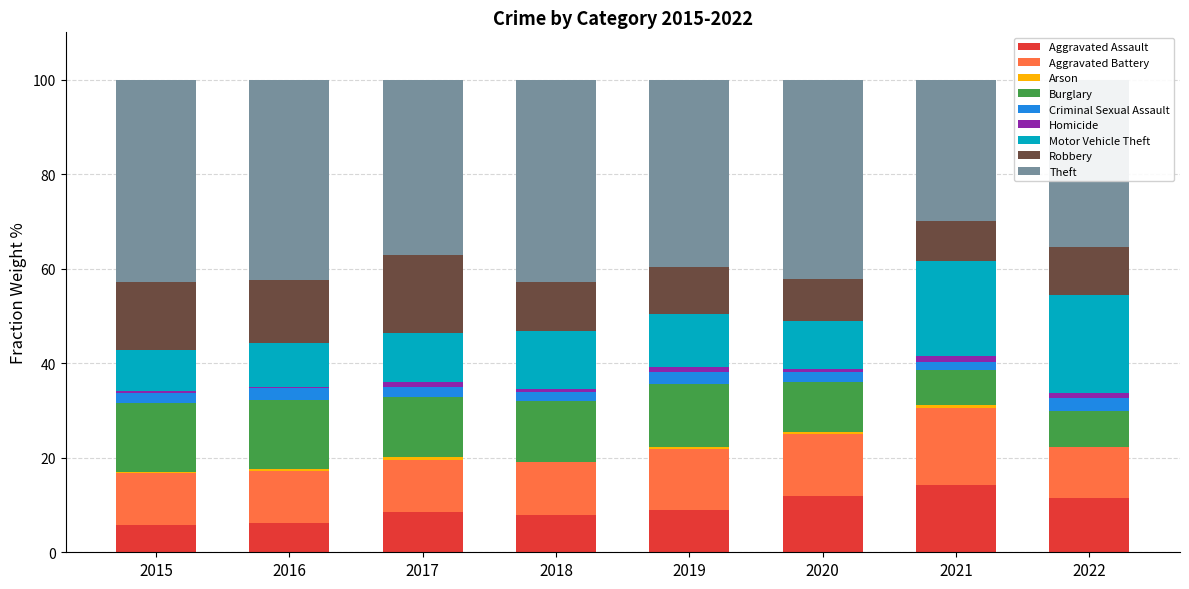

Are the bars grouped side by side (vs. stacked)?

No